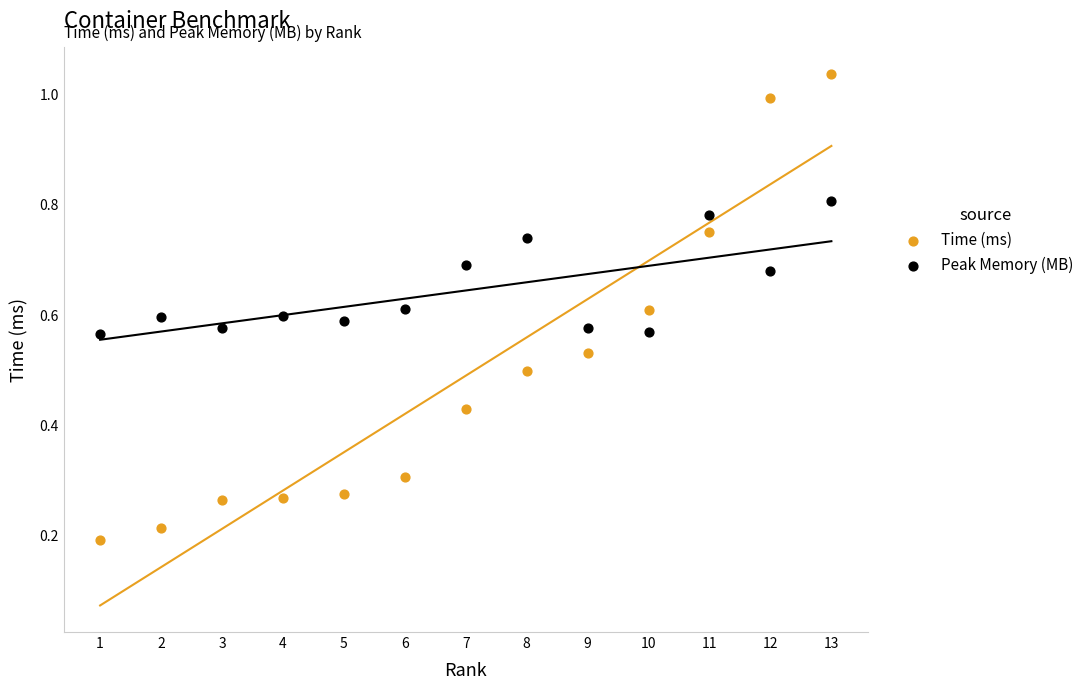

Which series reaches the maximum Y coordinate?

Time (ms)